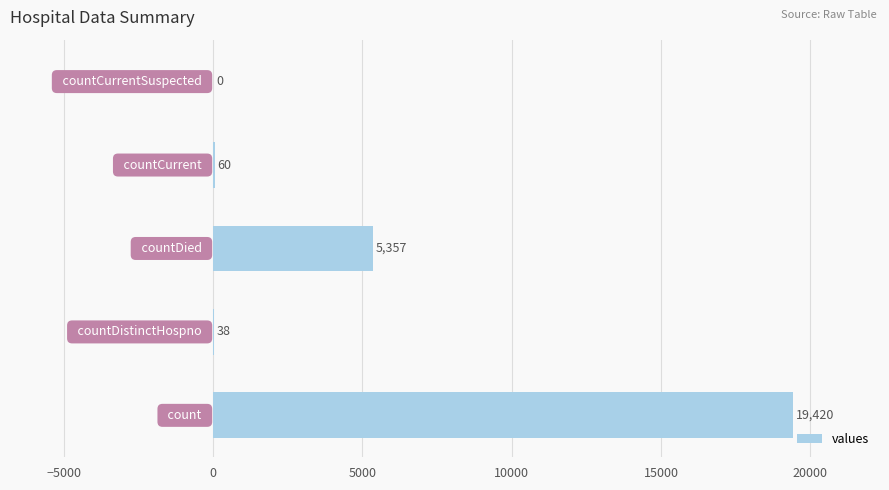

What is the sum of all values?

24875